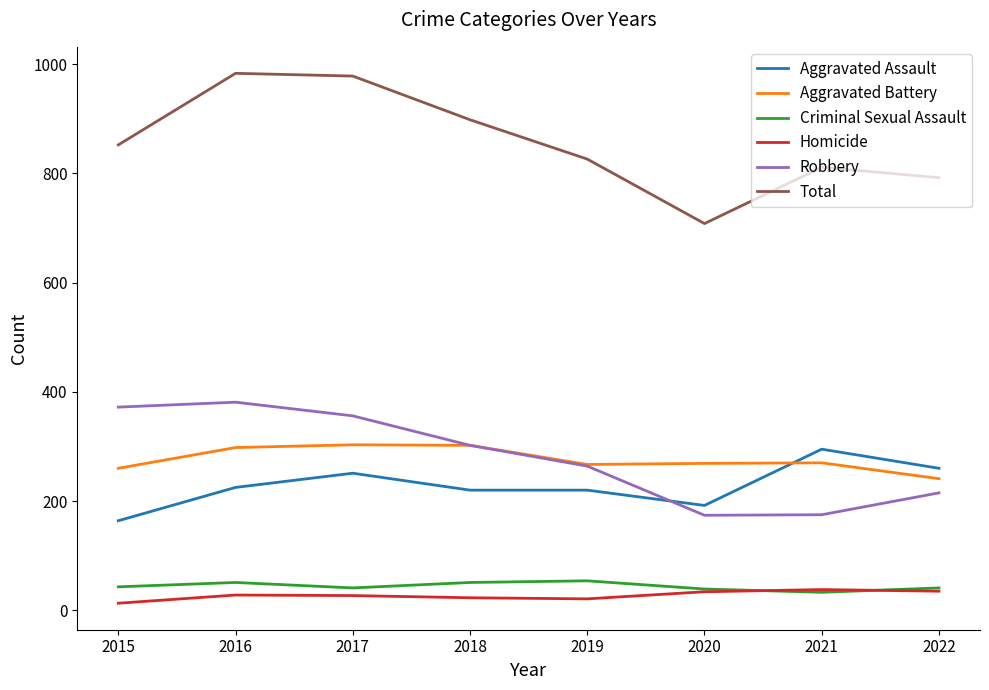

What is the average value of the Total series?

856